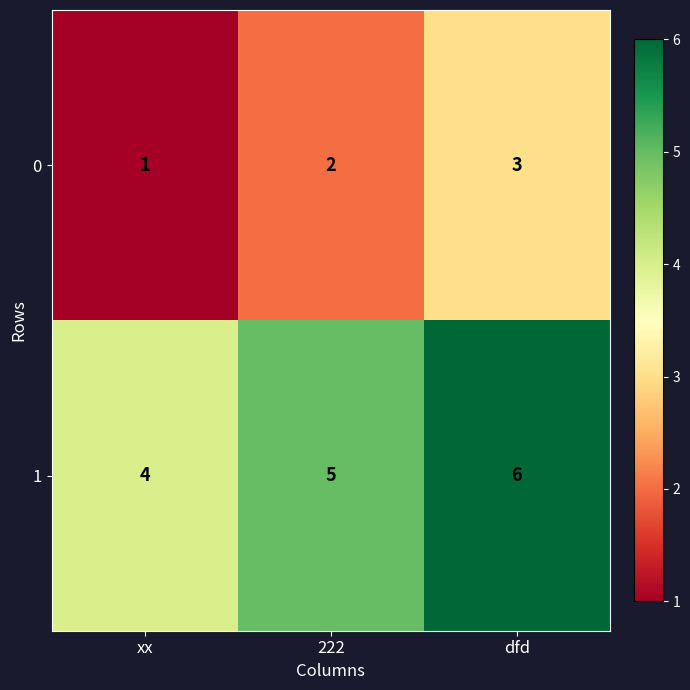

Count the number of categories in the chart.

3